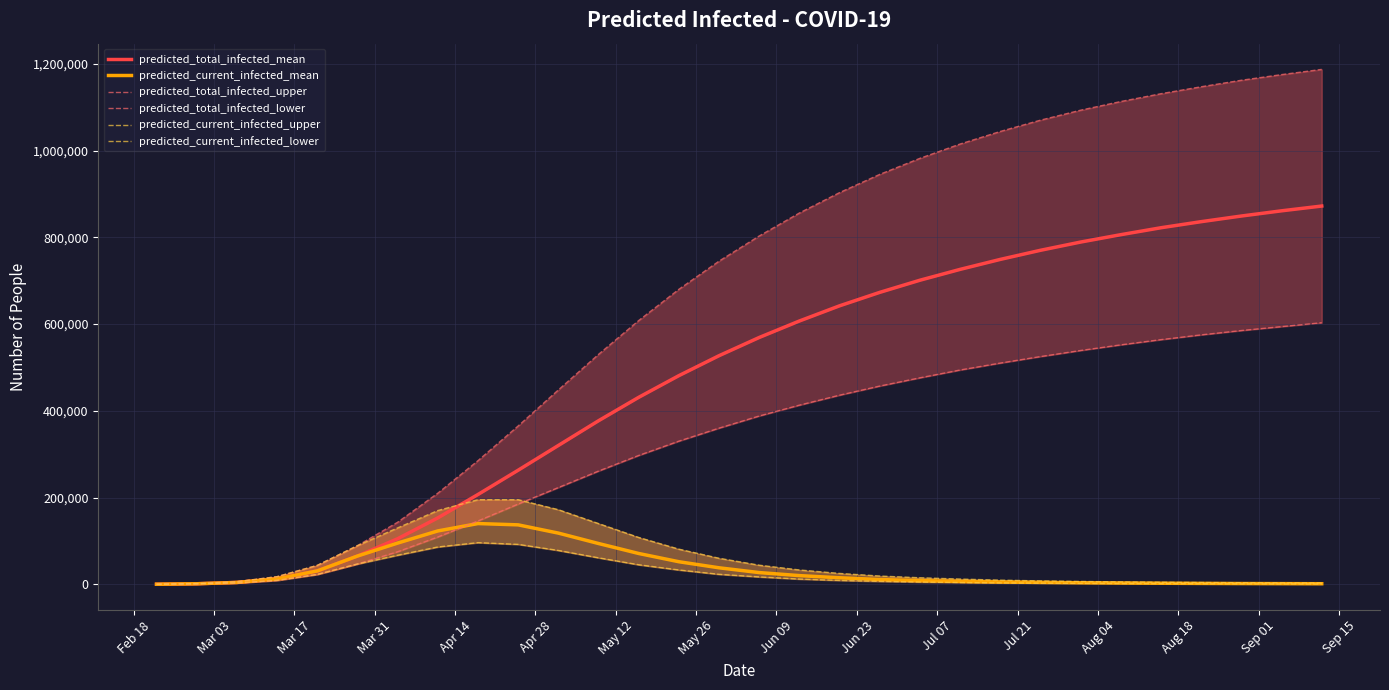

What is the value of the predicted_total_infected_mean point at the 23rd from the left?

770000